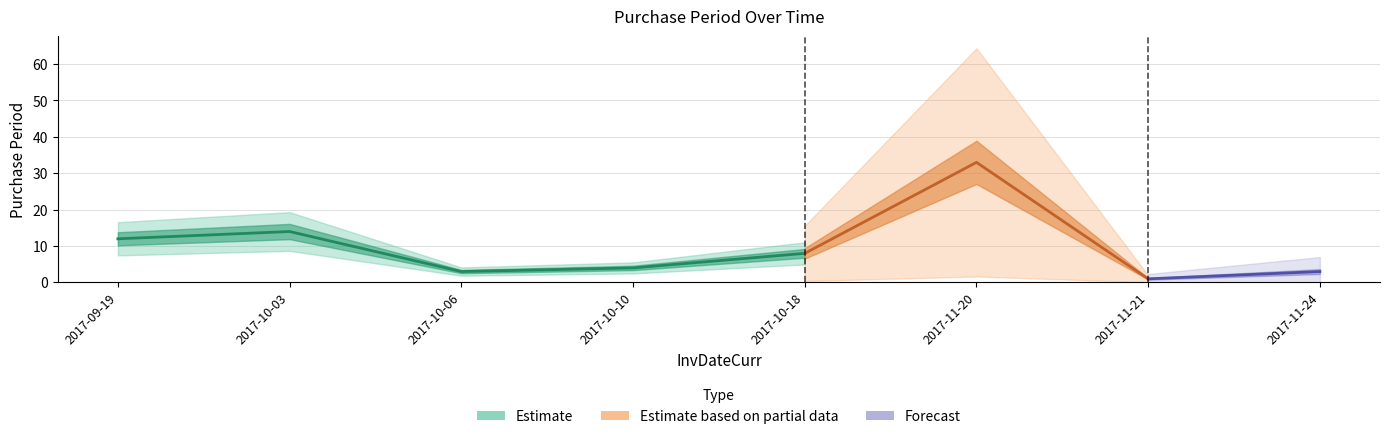

What is the label of the 3rd point from the left?

2017-10-06